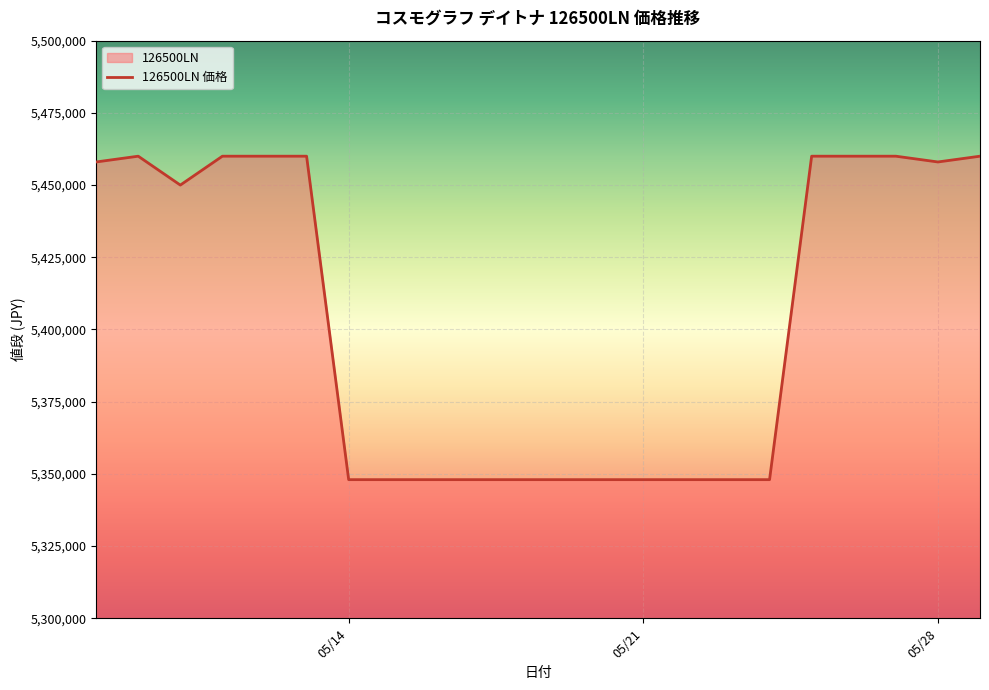

True or false: there are more than 0 points higher than both neighbors.

True